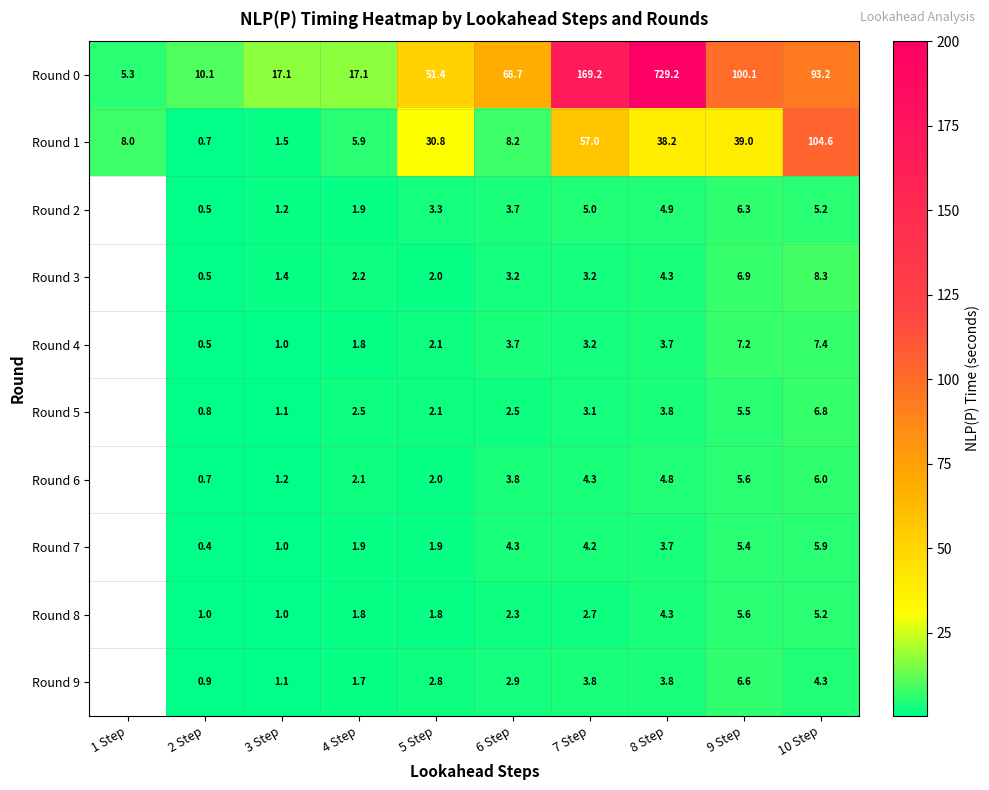

True or false: Round 3 has a value of 2.3 at 3 Step.

False